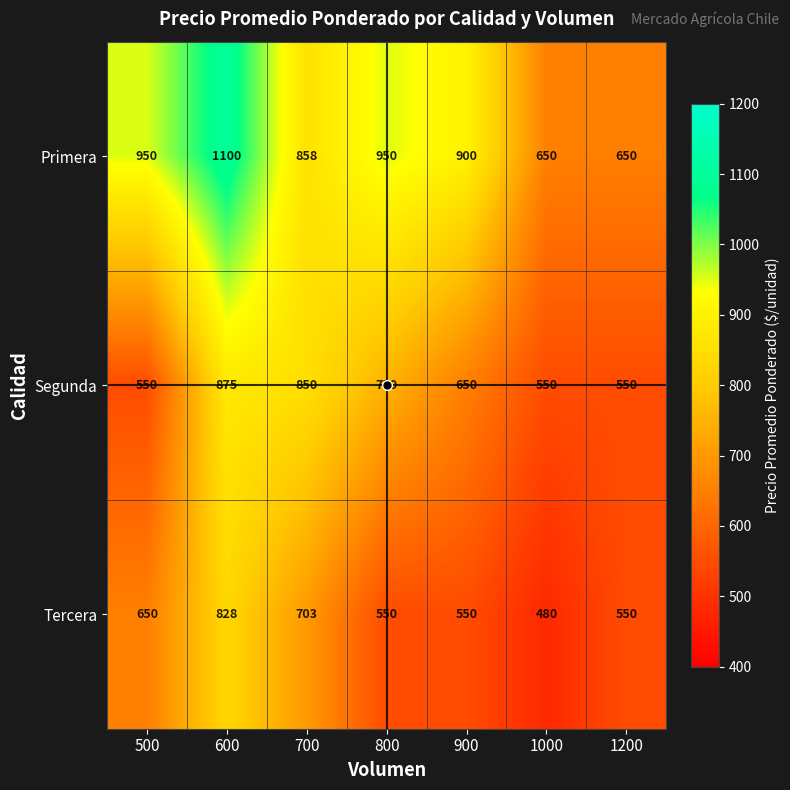

At which category is the sum across all series the highest?

600